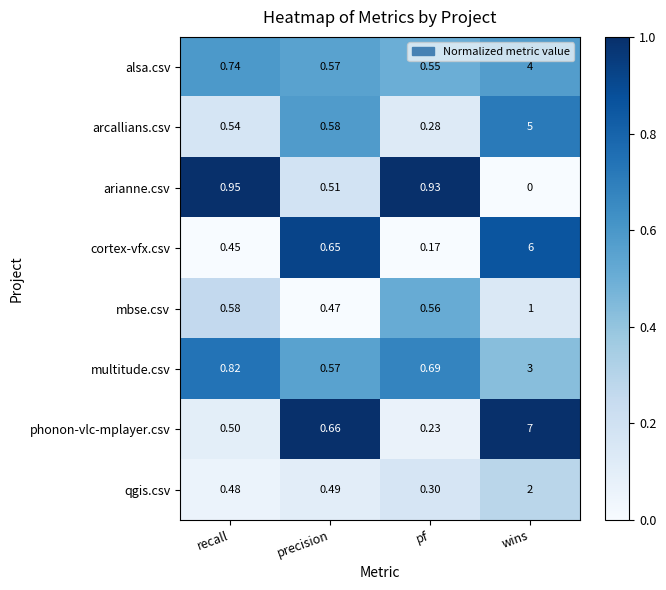

How many categories are shown in the chart?

4